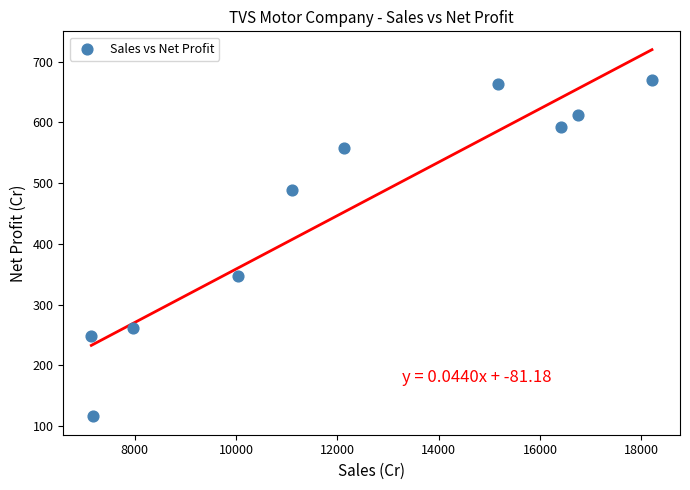

What is the average X value?

12211.8